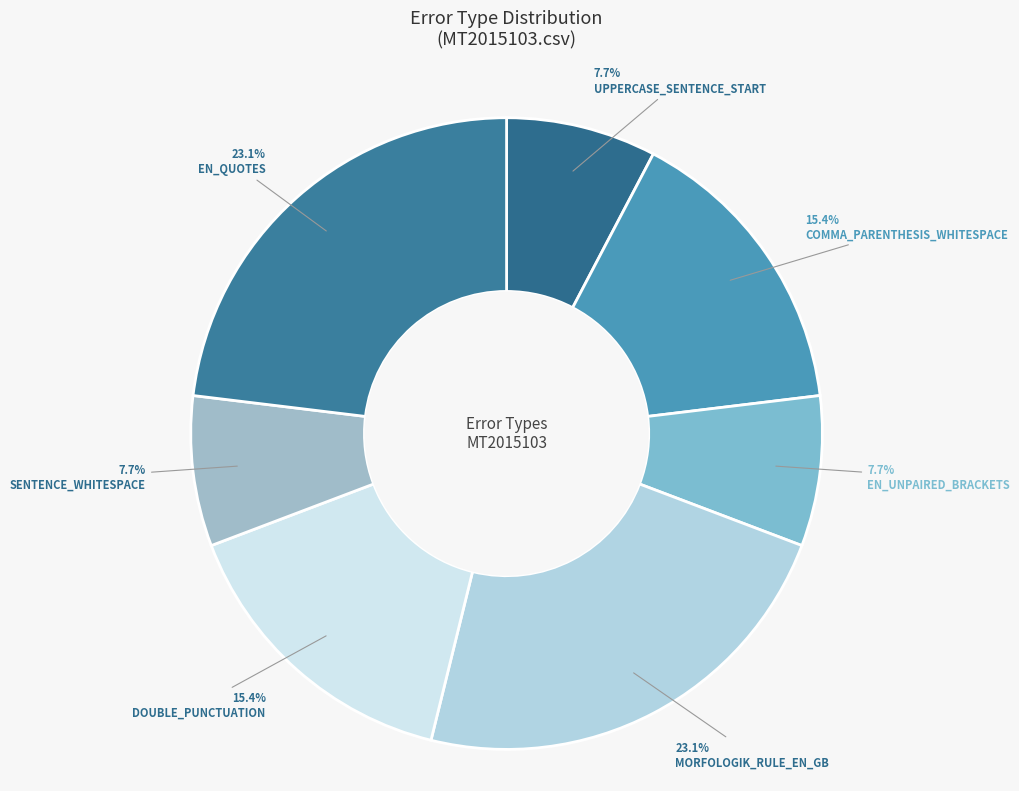

To the nearest percent, what percentage of the pie is EN_QUOTES?

23%